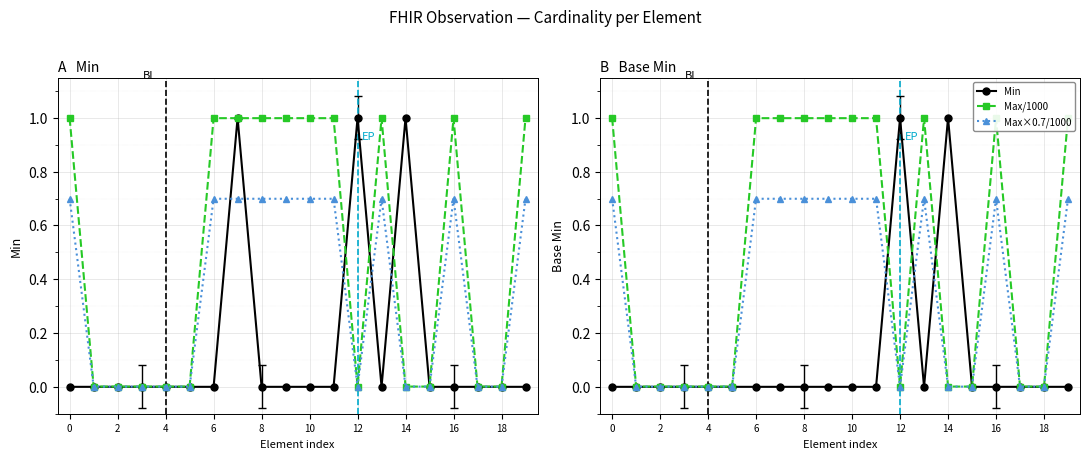

Between 0 and 17, which series saw the biggest shift?

Max/1000